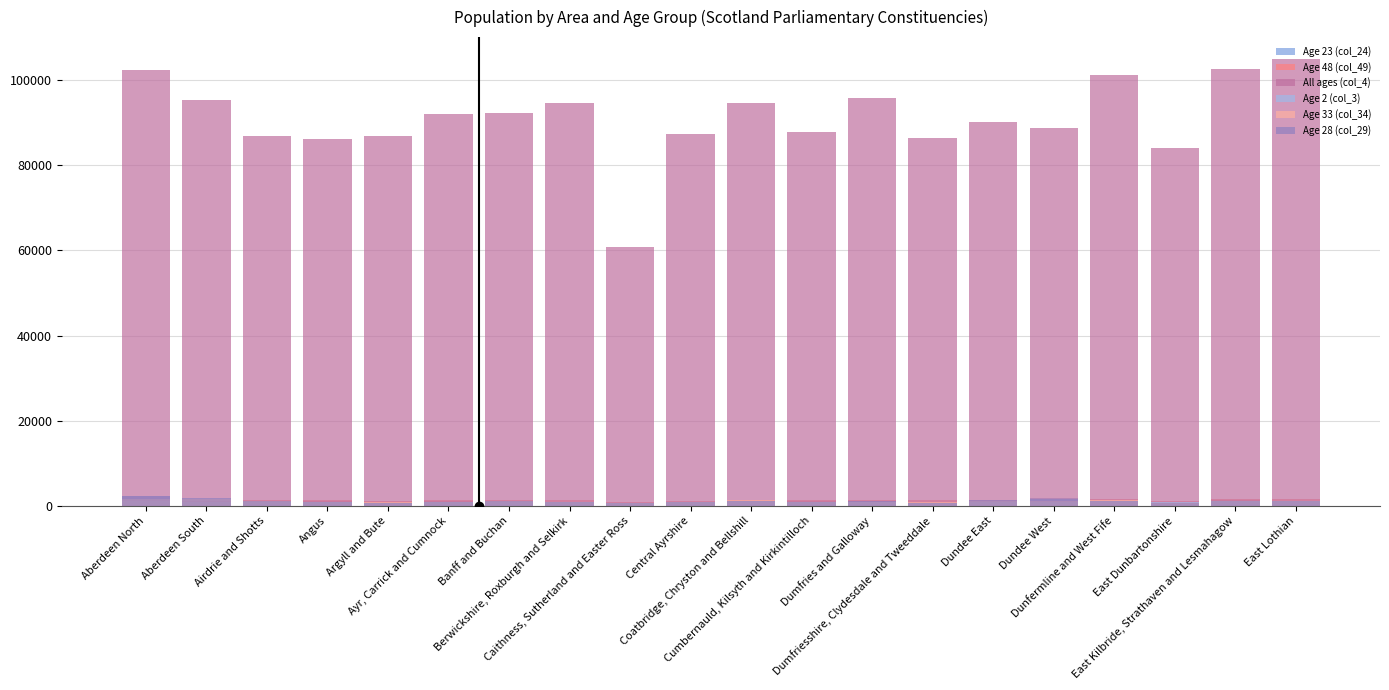

What is the approximate value of Age 48 (col_49) at Argyll and Bute?

1212